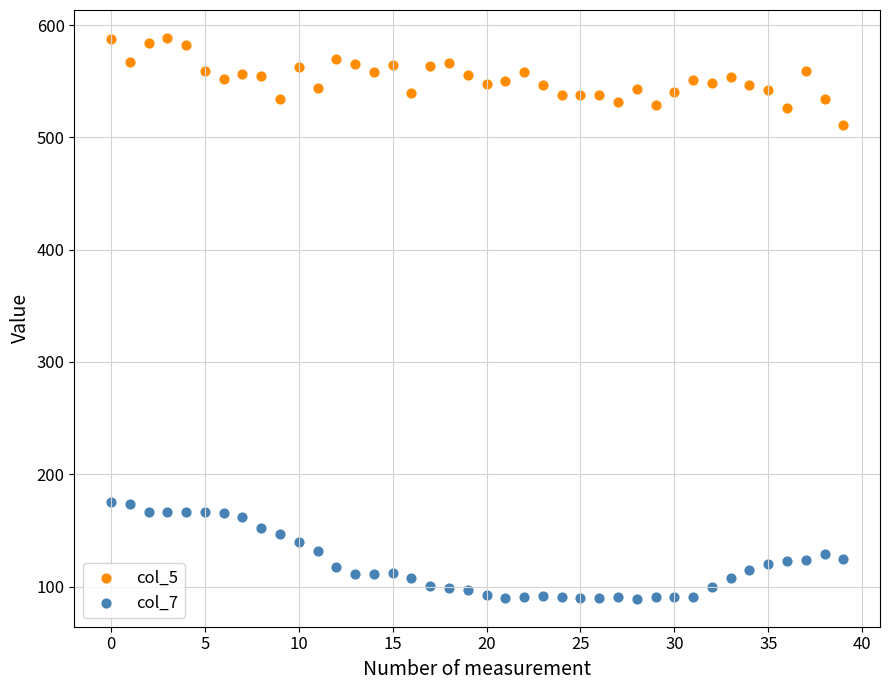

Across all data points, what is the range of Y values (max minus min)?

499.3